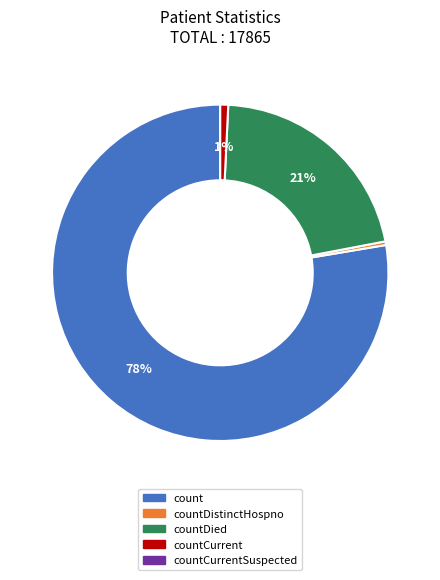

How many segments does this pie chart have?

4